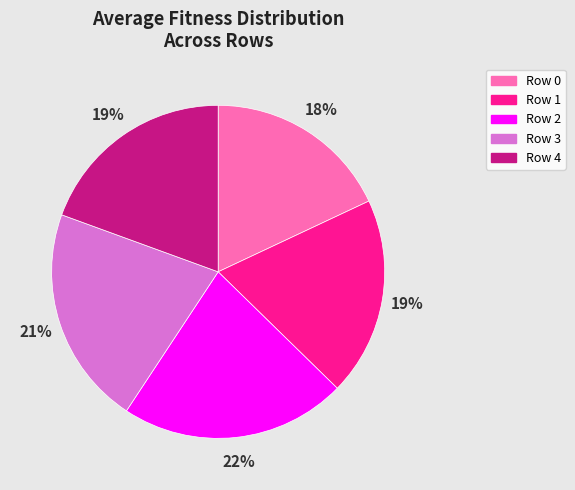

Which slice is the largest?

Row 2